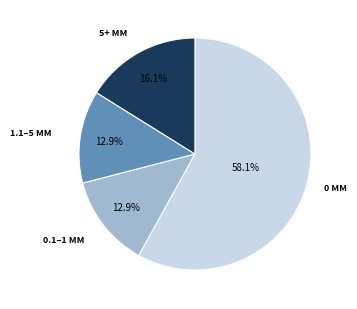

How many segments does this pie chart have?

4